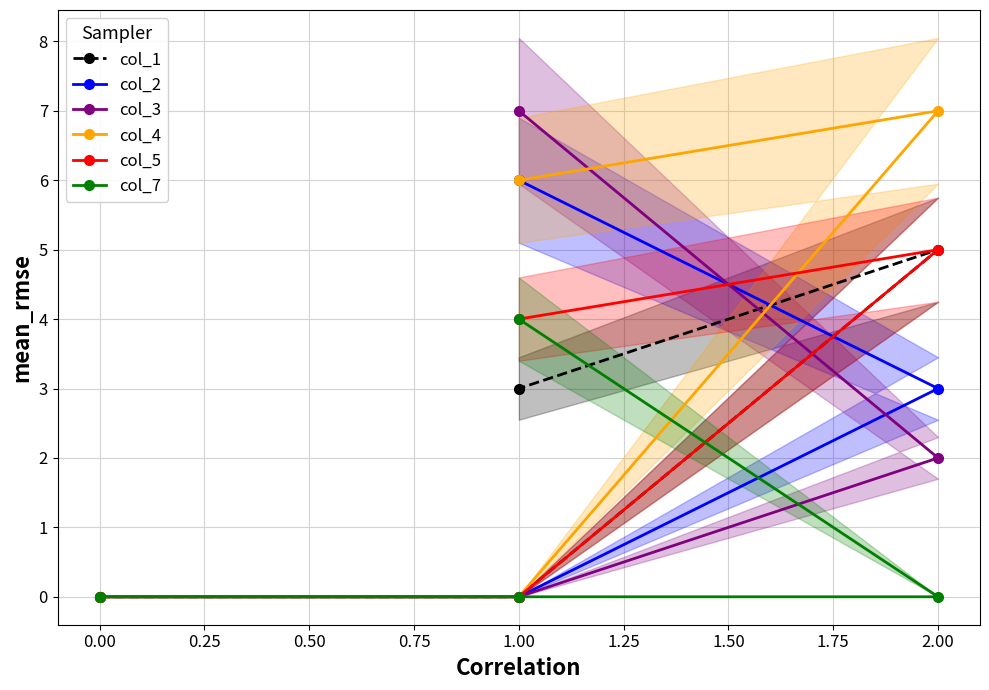

What is the difference between the highest and lowest values at 0.50?

4